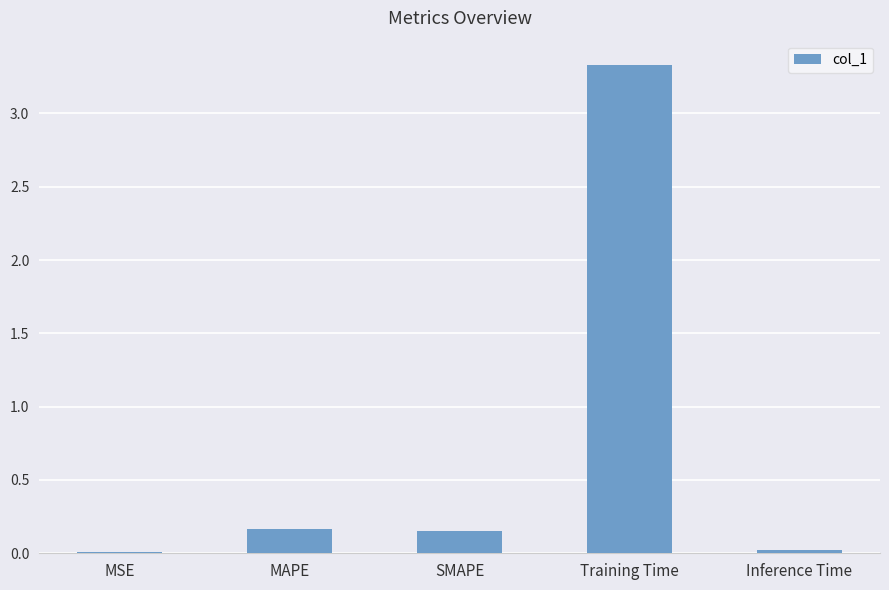

What is the maximum value shown in the chart?

3.3